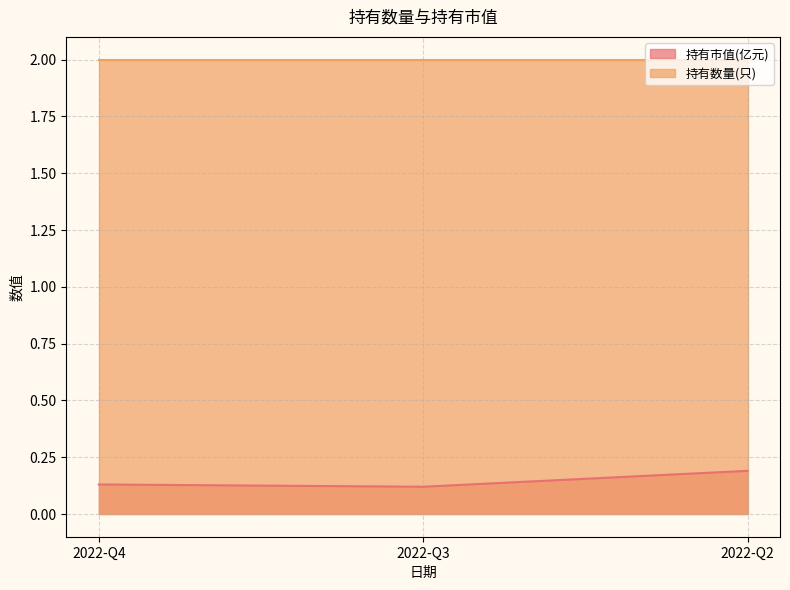

True or false: the data shows 0.2 at 2022-Q3.

False